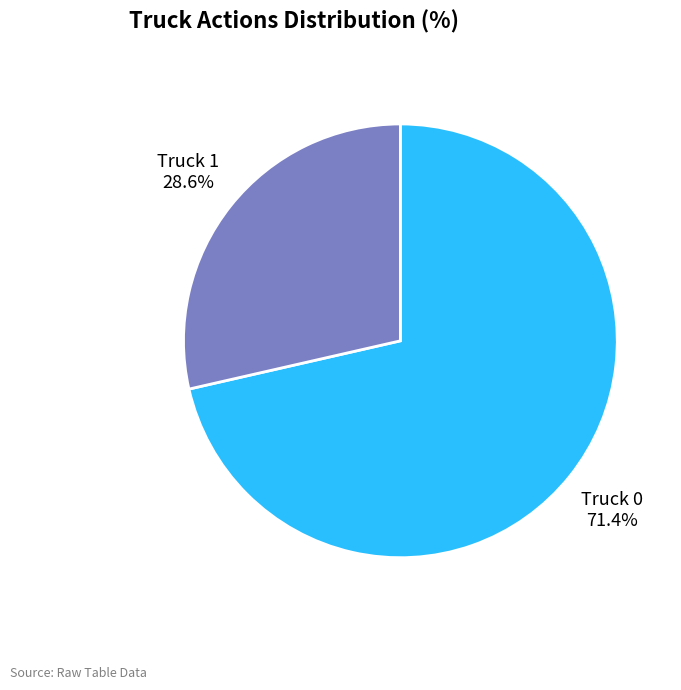

Is there a majority slice in this chart?

Yes